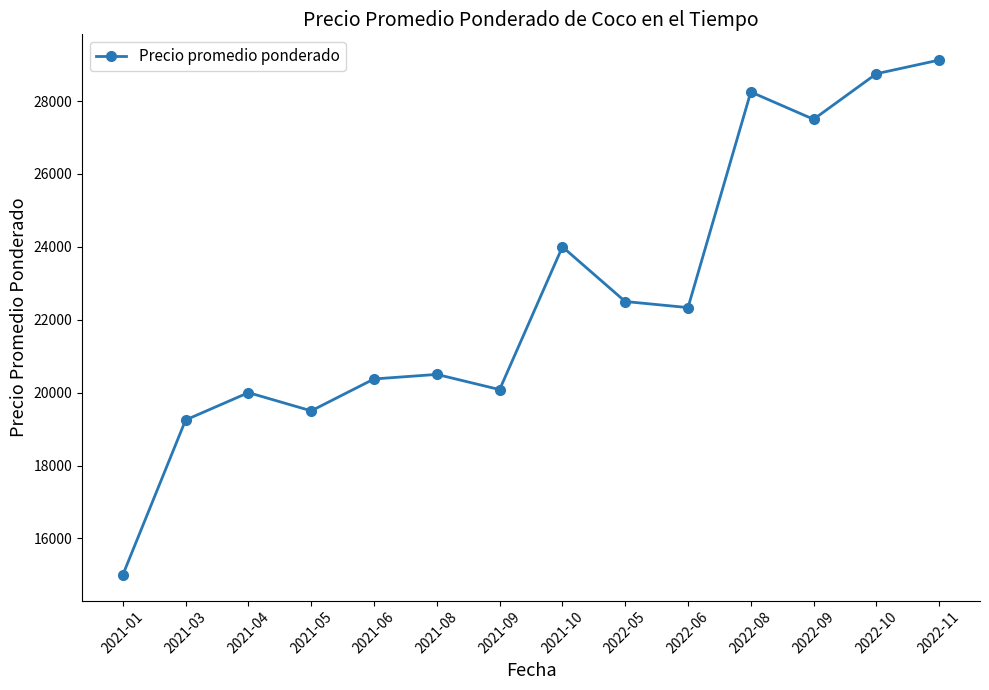

Which label corresponds to the largest value in the chart?

2022-11